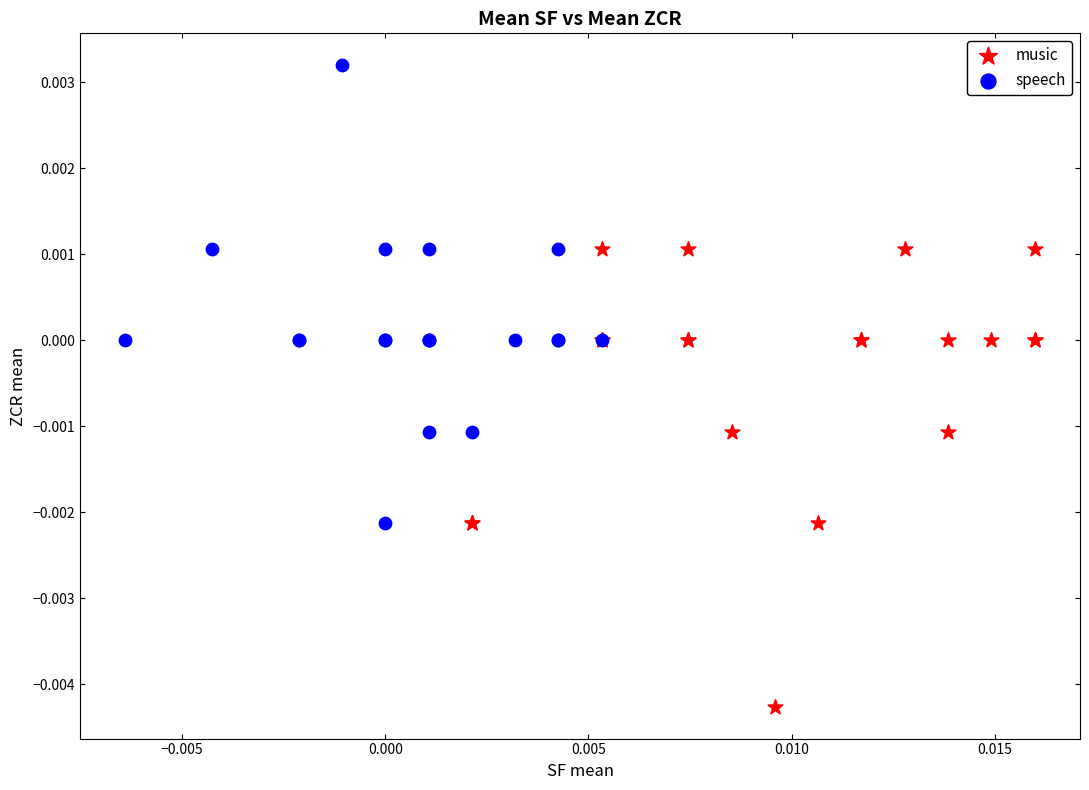

Which series reaches the maximum Y coordinate?

speech